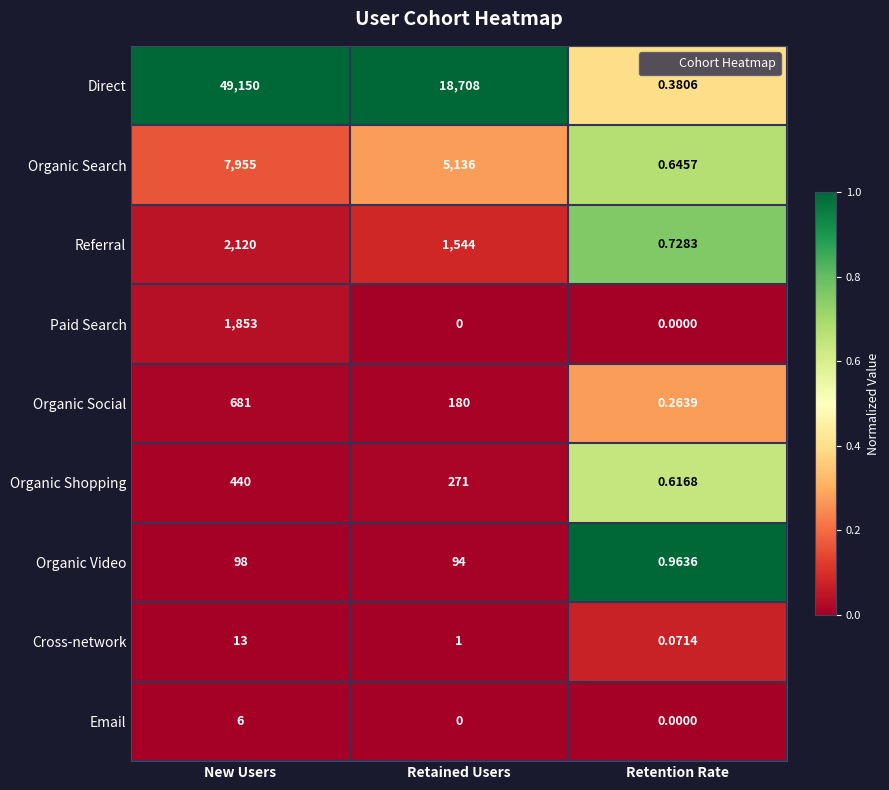

At which category does the chart reach its peak across all series?

New Users